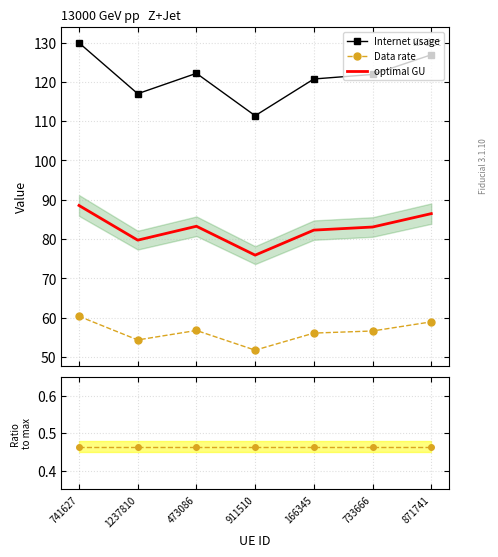

What is the value of the Internet usage point at the 4th from the left?

111.4